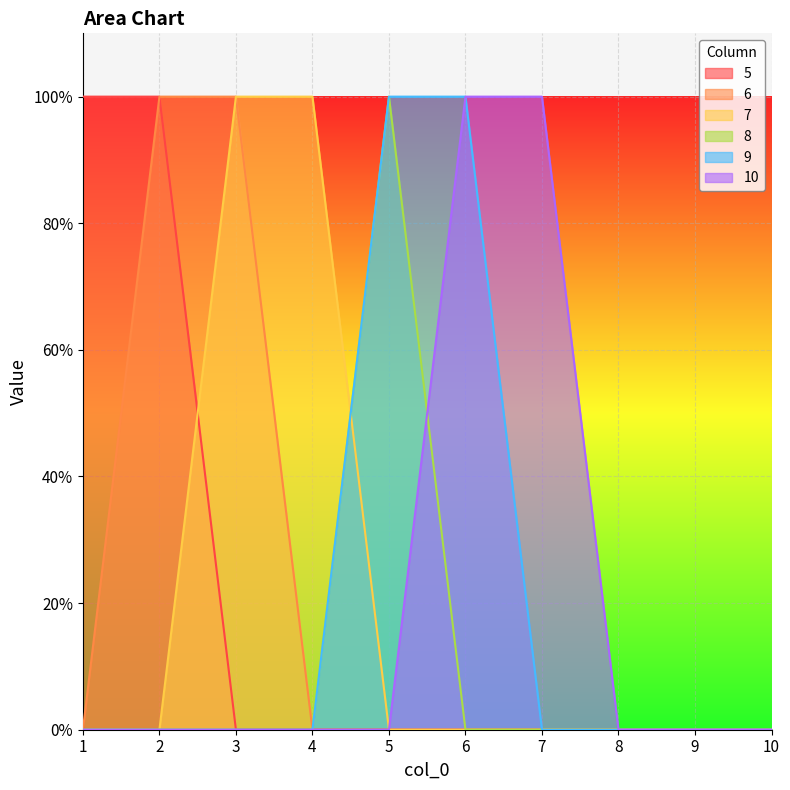

Between 9 and 10, which series saw the biggest shift?

5